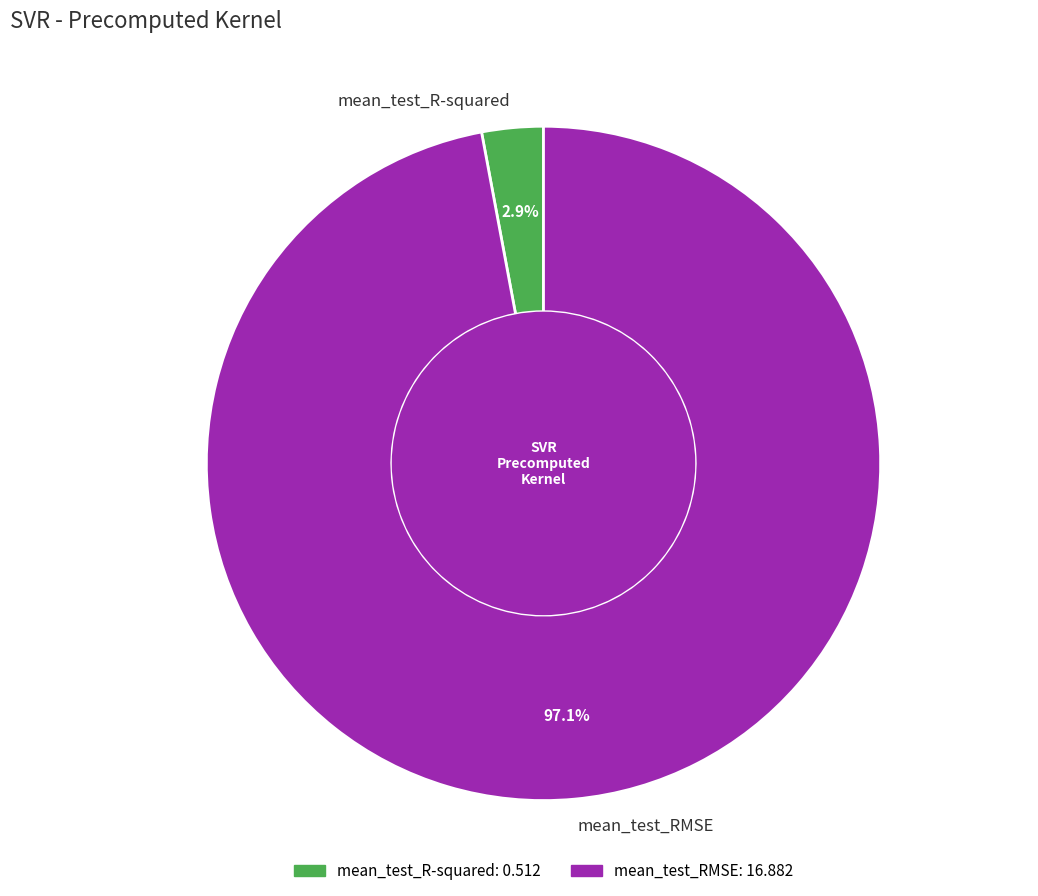

To the nearest percent, what is the difference between the largest and smallest slice percentages?

94%